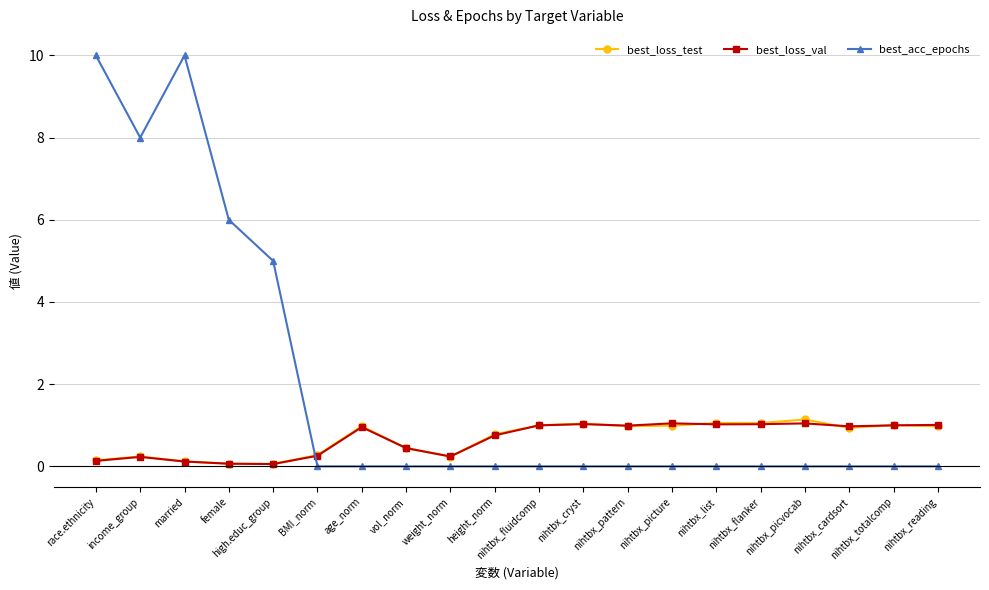

Does the chart display data point markers on the line(s)?

Yes